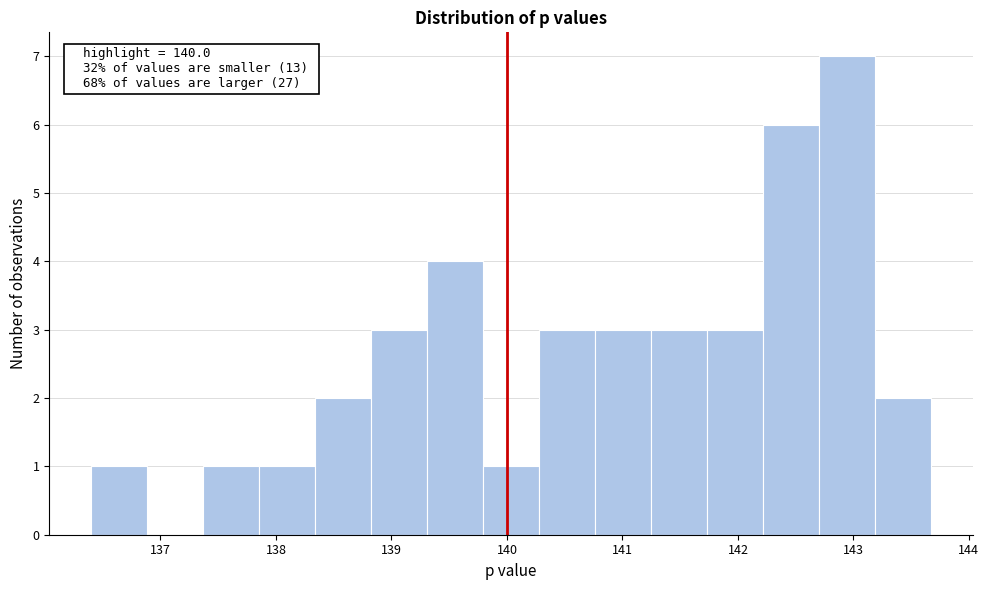

Which range on the x-axis has the tallest bar?

142.7 to 143.2